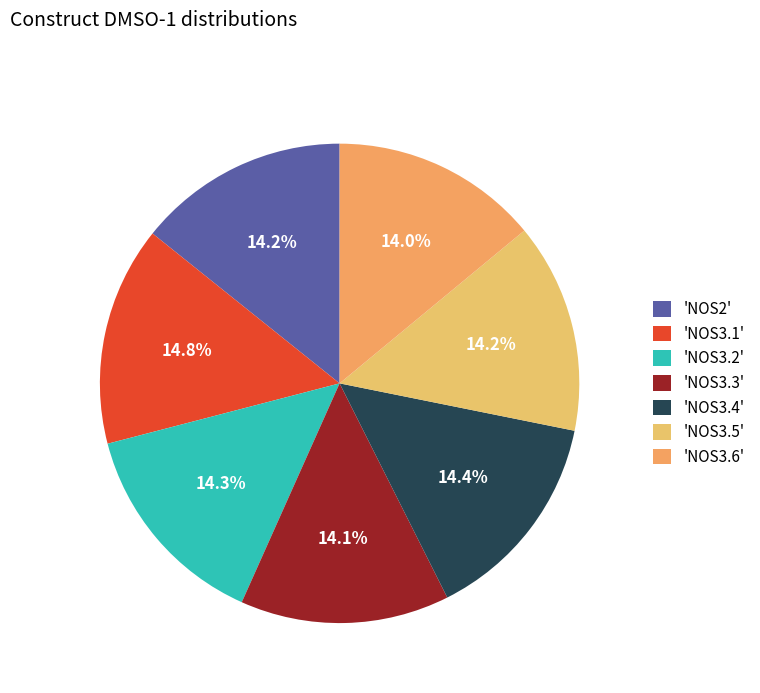

How many slices are in this pie chart?

7